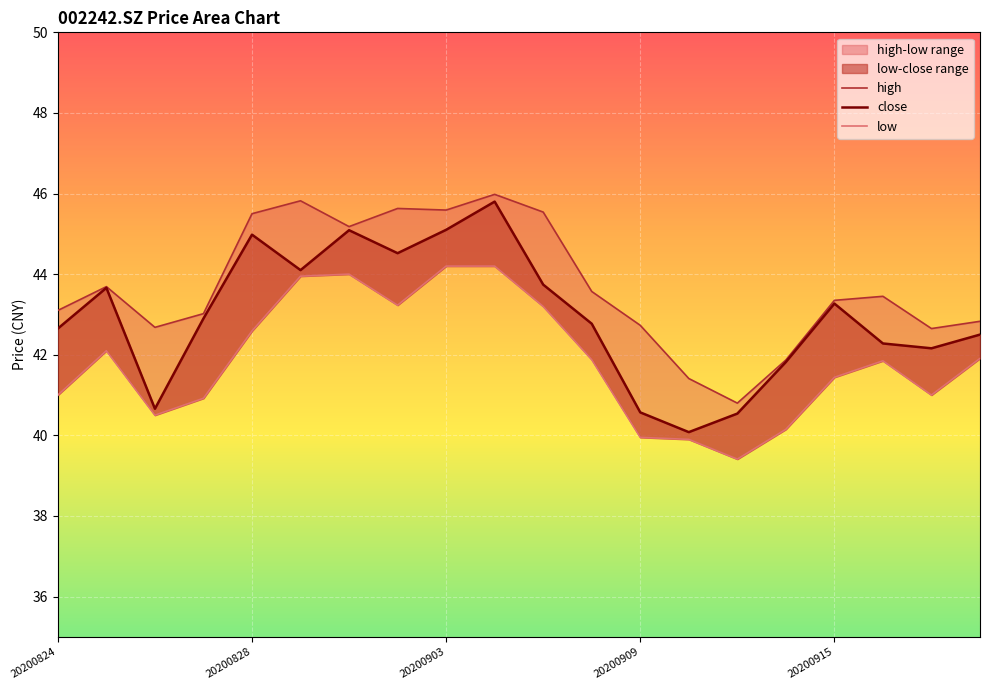

Rank the series at 7 from lowest to highest value.

low, close, high